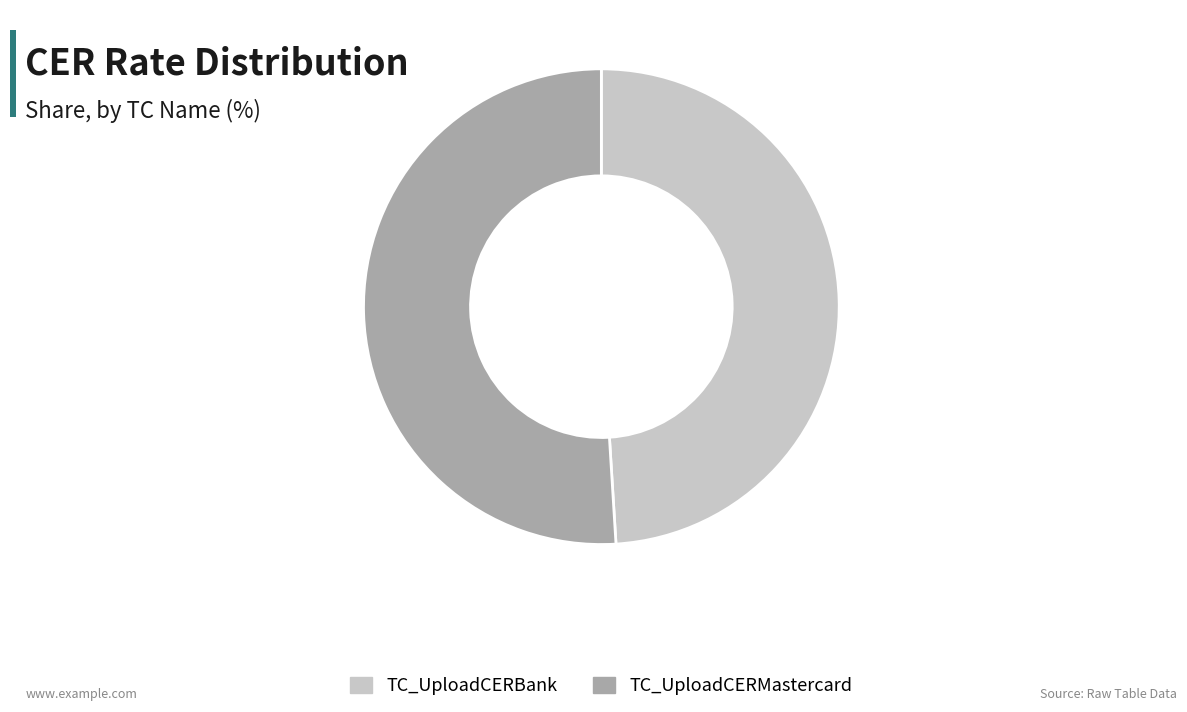

The TC_UploadCERMastercard slice represents 51% of the pie. True or false?

True